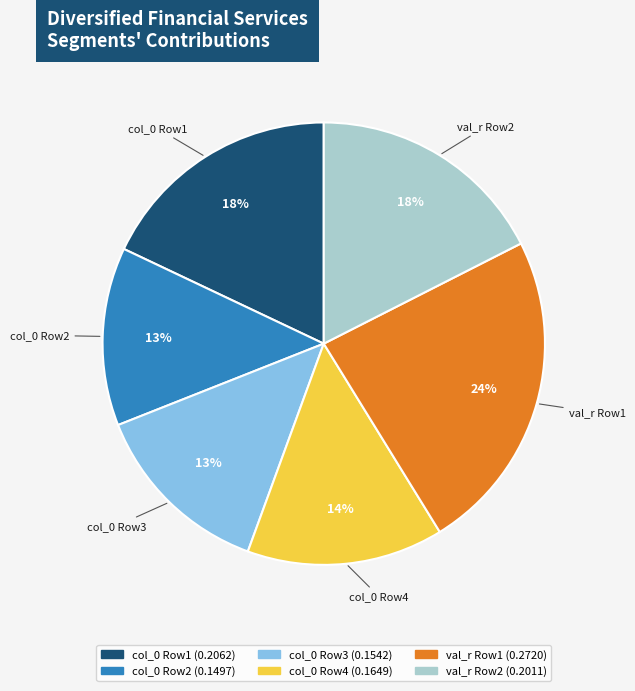

To the nearest percent, what is the difference between the largest and smallest slice percentages?

11%